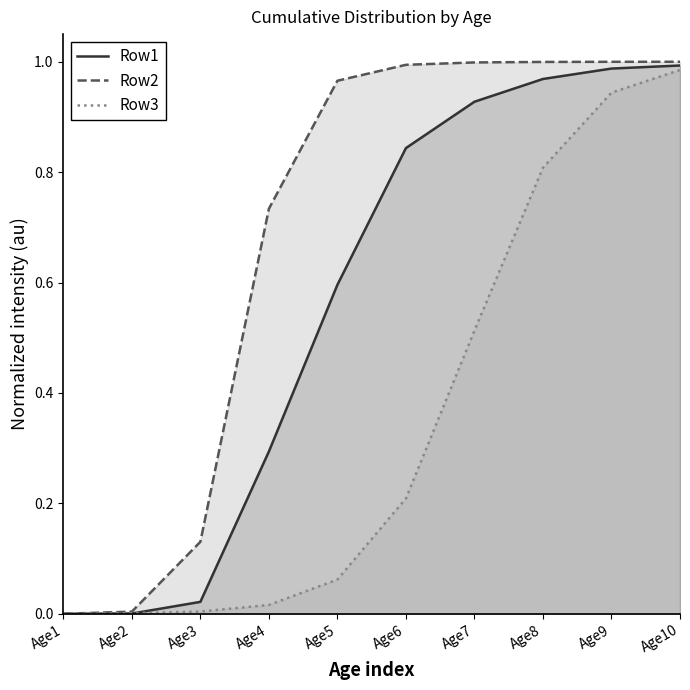

Reading left to right, transcribe all the data shown in this chart.

Row1: 0.0	0.0	0.0	0.3	0.6	0.8	0.9	1.0	1.0	1.0
Row2: 0.0	0.0	0.1	0.7	1.0	1.0	1.0	1.0	1.0	1.0
Row3: 0.0	0.0	0.0	0.0	0.1	0.2	0.5	0.8	0.9	1.0